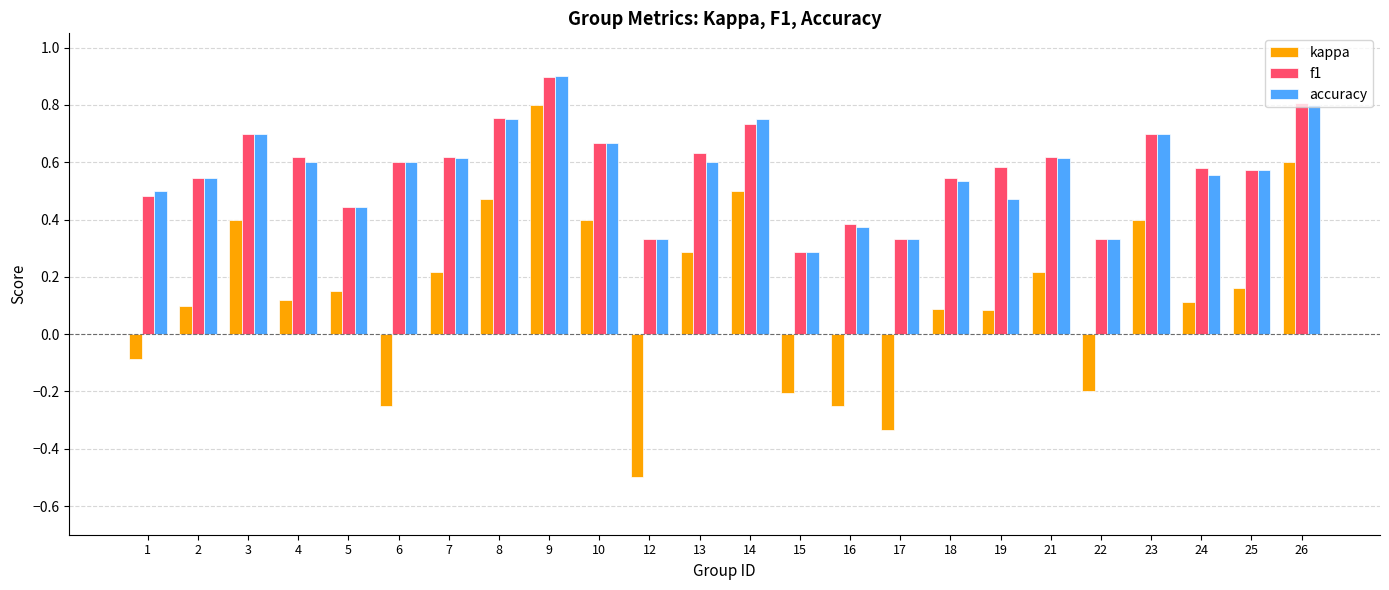

Is the value of f1 at 16 greater than the value of kappa at 10?

No